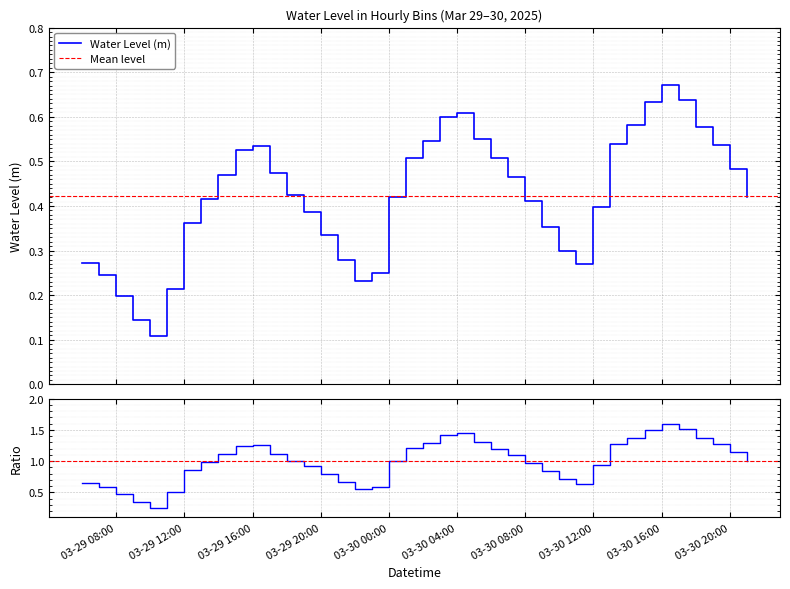

Reading left to right, transcribe all the data shown in this chart.

0.3	0.2	0.2	0.1	0.1	0.2	0.4	0.4	0.5	0.5	0.5	0.5	0.4	0.4	0.3	0.3	0.2	0.3	0.4	0.5	0.5	0.6	0.6	0.6	0.5	0.5	0.4	0.4	0.3	0.3	0.4	0.5	0.6	0.6	0.7	0.6	0.6	0.5	0.5	0.4